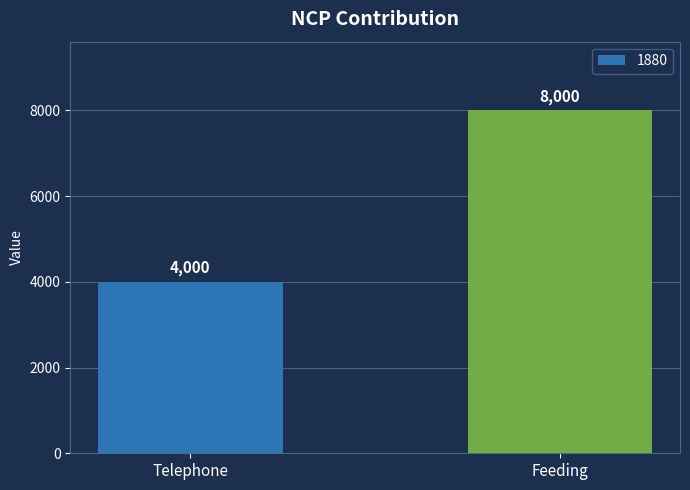

What is the sum of the values at Feeding and Telephone?

12000